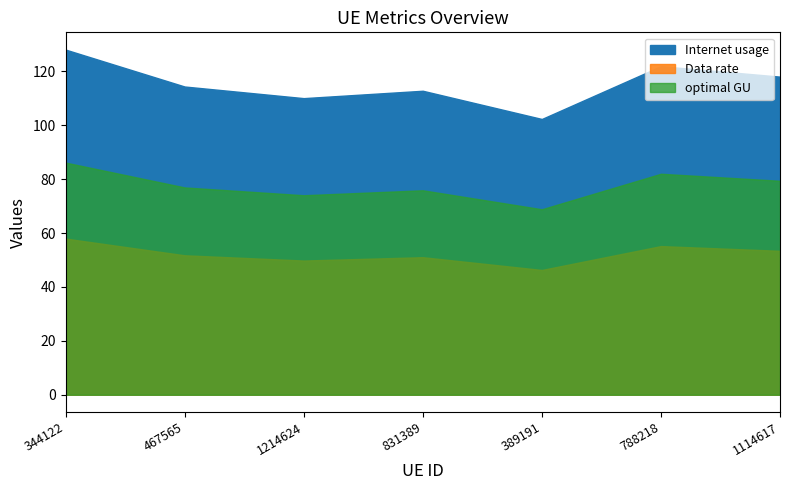

What is the difference between the highest and lowest values at 1214624?

60.3